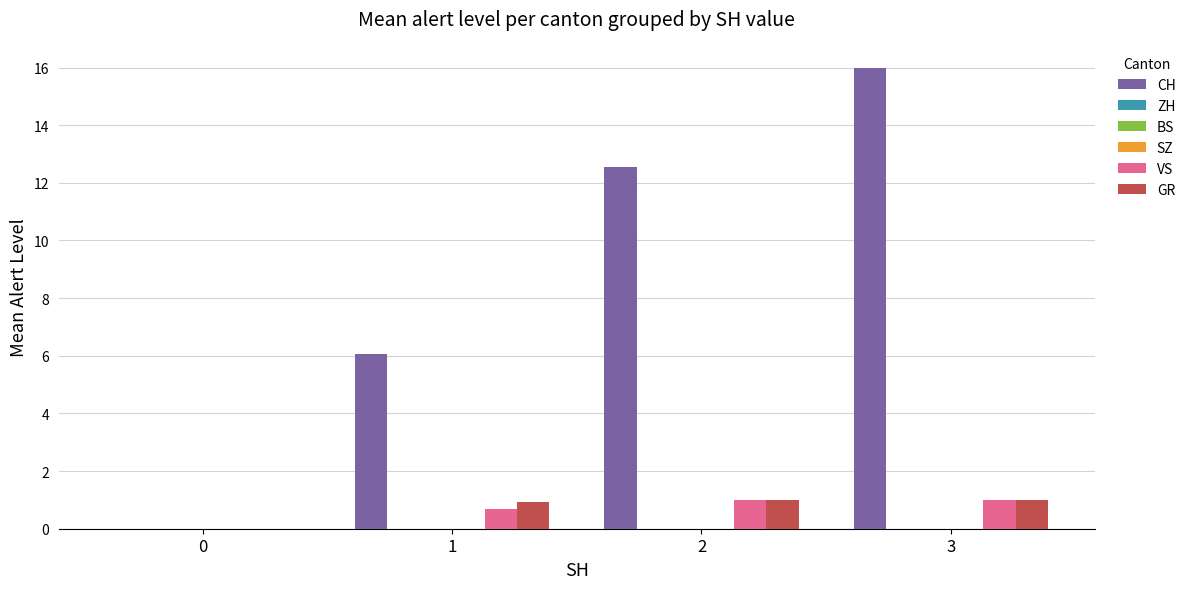

What is the value of the GR bar at the 3rd from the left?

1.0